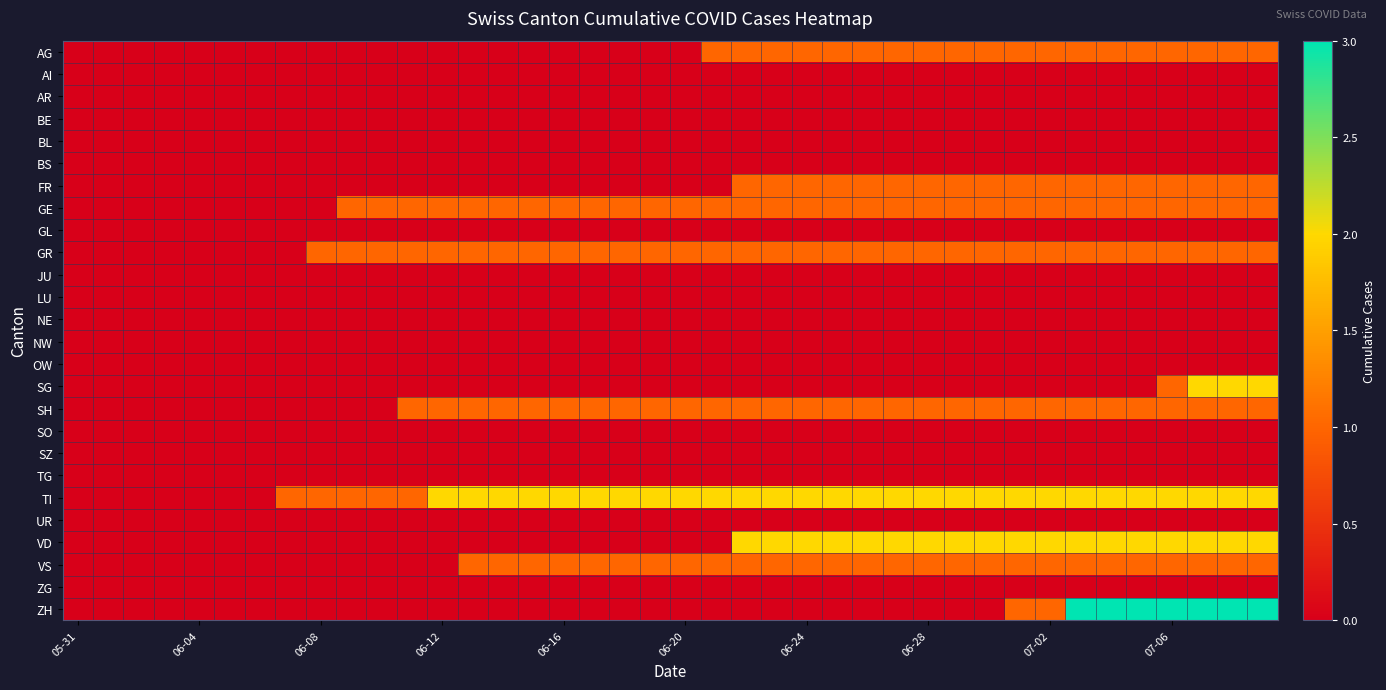

Reading left to right, transcribe all the data shown in this chart.

AG: 0	0	0	0	0	0	0	0	0	0	0	0	0	0	0	0	0	0	0	0	0	1	1	1	1	1	1	1	1	1	1	1	1	1	1	1	1	1	1	1
AI: 0	0	0	0	0	0	0	0	0	0	0	0	0	0	0	0	0	0	0	0	0	0	0	0	0	0	0	0	0	0	0	0	0	0	0	0	0	0	0	0
AR: 0	0	0	0	0	0	0	0	0	0	0	0	0	0	0	0	0	0	0	0	0	0	0	0	0	0	0	0	0	0	0	0	0	0	0	0	0	0	0	0
BE: 0	0	0	0	0	0	0	0	0	0	0	0	0	0	0	0	0	0	0	0	0	0	0	0	0	0	0	0	0	0	0	0	0	0	0	0	0	0	0	0
BL: 0	0	0	0	0	0	0	0	0	0	0	0	0	0	0	0	0	0	0	0	0	0	0	0	0	0	0	0	0	0	0	0	0	0	0	0	0	0	0	0
BS: 0	0	0	0	0	0	0	0	0	0	0	0	0	0	0	0	0	0	0	0	0	0	0	0	0	0	0	0	0	0	0	0	0	0	0	0	0	0	0	0
FR: 0	0	0	0	0	0	0	0	0	0	0	0	0	0	0	0	0	0	0	0	0	0	1	1	1	1	1	1	1	1	1	1	1	1	1	1	1	1	1	1
GE: 0	0	0	0	0	0	0	0	0	1	1	1	1	1	1	1	1	1	1	1	1	1	1	1	1	1	1	1	1	1	1	1	1	1	1	1	1	1	1	1
GL: 0	0	0	0	0	0	0	0	0	0	0	0	0	0	0	0	0	0	0	0	0	0	0	0	0	0	0	0	0	0	0	0	0	0	0	0	0	0	0	0
GR: 0	0	0	0	0	0	0	0	1	1	1	1	1	1	1	1	1	1	1	1	1	1	1	1	1	1	1	1	1	1	1	1	1	1	1	1	1	1	1	1
JU: 0	0	0	0	0	0	0	0	0	0	0	0	0	0	0	0	0	0	0	0	0	0	0	0	0	0	0	0	0	0	0	0	0	0	0	0	0	0	0	0
LU: 0	0	0	0	0	0	0	0	0	0	0	0	0	0	0	0	0	0	0	0	0	0	0	0	0	0	0	0	0	0	0	0	0	0	0	0	0	0	0	0
NE: 0	0	0	0	0	0	0	0	0	0	0	0	0	0	0	0	0	0	0	0	0	0	0	0	0	0	0	0	0	0	0	0	0	0	0	0	0	0	0	0
NW: 0	0	0	0	0	0	0	0	0	0	0	0	0	0	0	0	0	0	0	0	0	0	0	0	0	0	0	0	0	0	0	0	0	0	0	0	0	0	0	0
OW: 0	0	0	0	0	0	0	0	0	0	0	0	0	0	0	0	0	0	0	0	0	0	0	0	0	0	0	0	0	0	0	0	0	0	0	0	0	0	0	0
SG: 0	0	0	0	0	0	0	0	0	0	0	0	0	0	0	0	0	0	0	0	0	0	0	0	0	0	0	0	0	0	0	0	0	0	0	0	1	2	2	2
SH: 0	0	0	0	0	0	0	0	0	0	0	1	1	1	1	1	1	1	1	1	1	1	1	1	1	1	1	1	1	1	1	1	1	1	1	1	1	1	1	1
SO: 0	0	0	0	0	0	0	0	0	0	0	0	0	0	0	0	0	0	0	0	0	0	0	0	0	0	0	0	0	0	0	0	0	0	0	0	0	0	0	0
SZ: 0	0	0	0	0	0	0	0	0	0	0	0	0	0	0	0	0	0	0	0	0	0	0	0	0	0	0	0	0	0	0	0	0	0	0	0	0	0	0	0
TG: 0	0	0	0	0	0	0	0	0	0	0	0	0	0	0	0	0	0	0	0	0	0	0	0	0	0	0	0	0	0	0	0	0	0	0	0	0	0	0	0
TI: 0	0	0	0	0	0	0	1	1	1	1	1	2	2	2	2	2	2	2	2	2	2	2	2	2	2	2	2	2	2	2	2	2	2	2	2	2	2	2	2
UR: 0	0	0	0	0	0	0	0	0	0	0	0	0	0	0	0	0	0	0	0	0	0	0	0	0	0	0	0	0	0	0	0	0	0	0	0	0	0	0	0
VD: 0	0	0	0	0	0	0	0	0	0	0	0	0	0	0	0	0	0	0	0	0	0	2	2	2	2	2	2	2	2	2	2	2	2	2	2	2	2	2	2
VS: 0	0	0	0	0	0	0	0	0	0	0	0	0	1	1	1	1	1	1	1	1	1	1	1	1	1	1	1	1	1	1	1	1	1	1	1	1	1	1	1
ZG: 0	0	0	0	0	0	0	0	0	0	0	0	0	0	0	0	0	0	0	0	0	0	0	0	0	0	0	0	0	0	0	0	0	0	0	0	0	0	0	0
ZH: 0	0	0	0	0	0	0	0	0	0	0	0	0	0	0	0	0	0	0	0	0	0	0	0	0	0	0	0	0	0	0	1	1	3	3	3	3	3	3	3